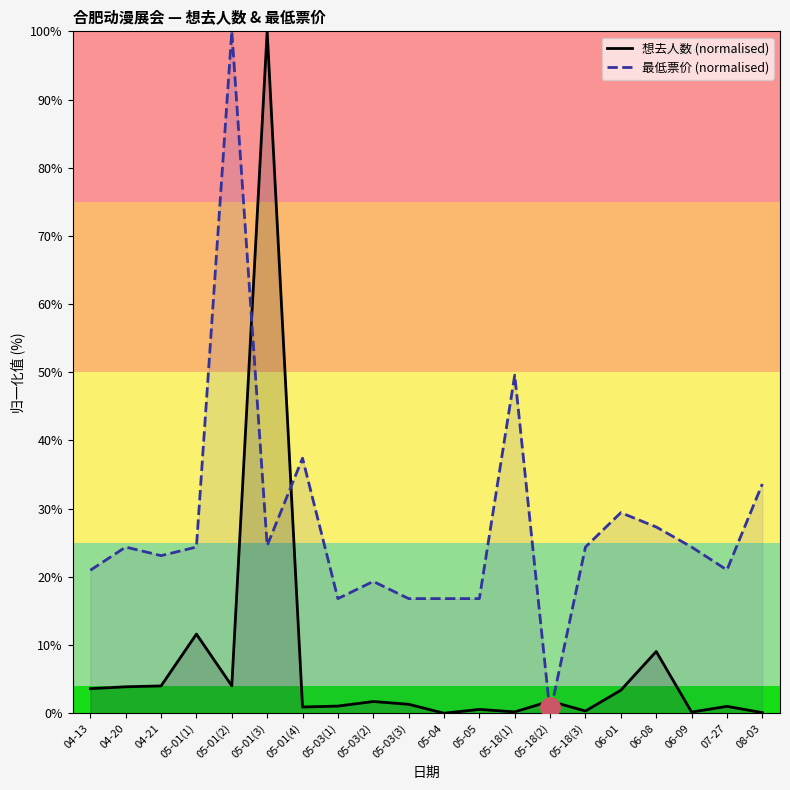

How many interior local peaks does the 想去人数 (normalised) series have?

7